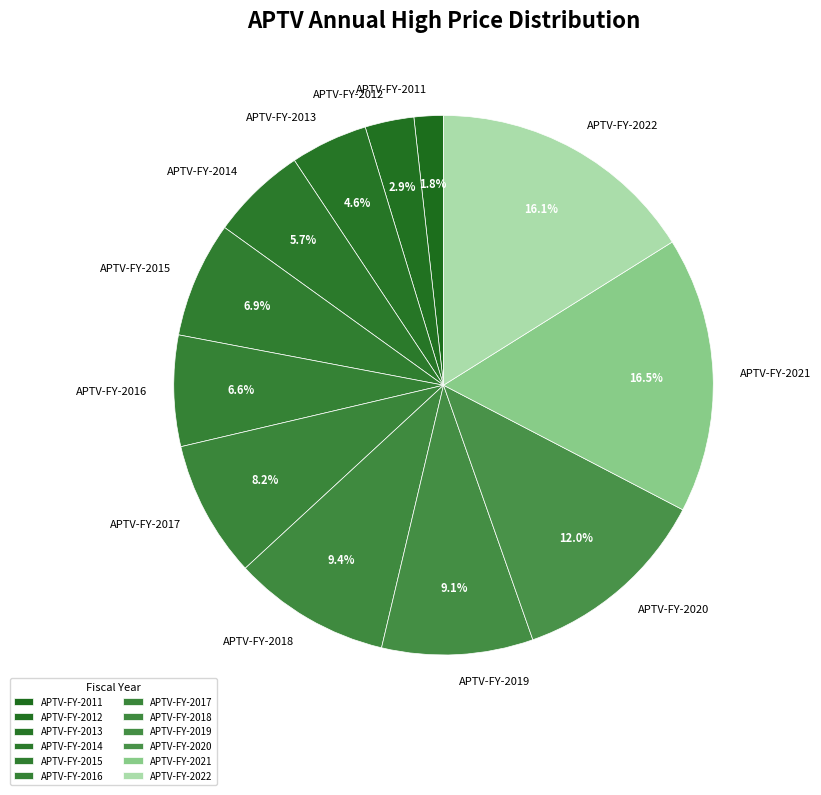

Between APTV-FY-2011 and APTV-FY-2017, which is larger?

APTV-FY-2017